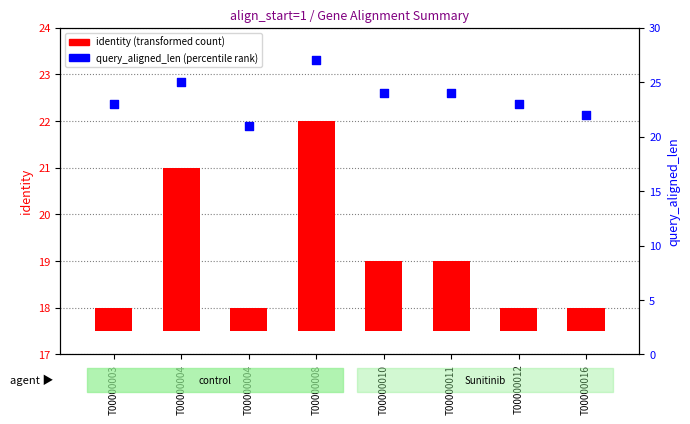

Which series reaches the maximum Y coordinate?

query_aligned_len (percentile rank)